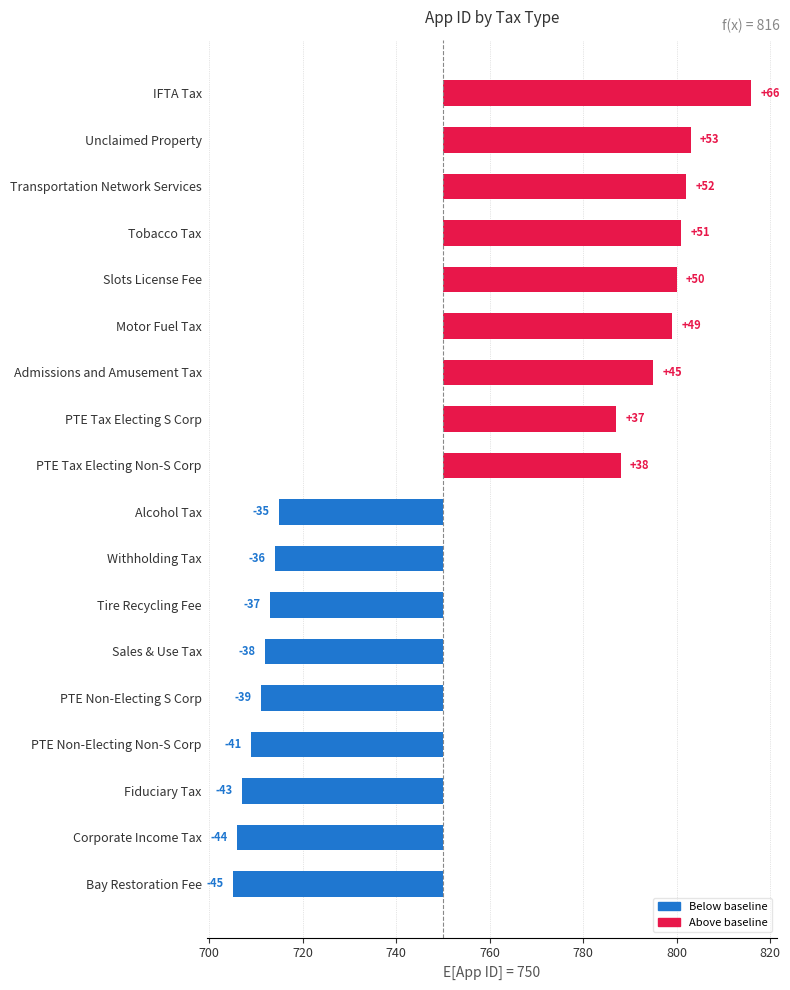

How many values are above zero?

9